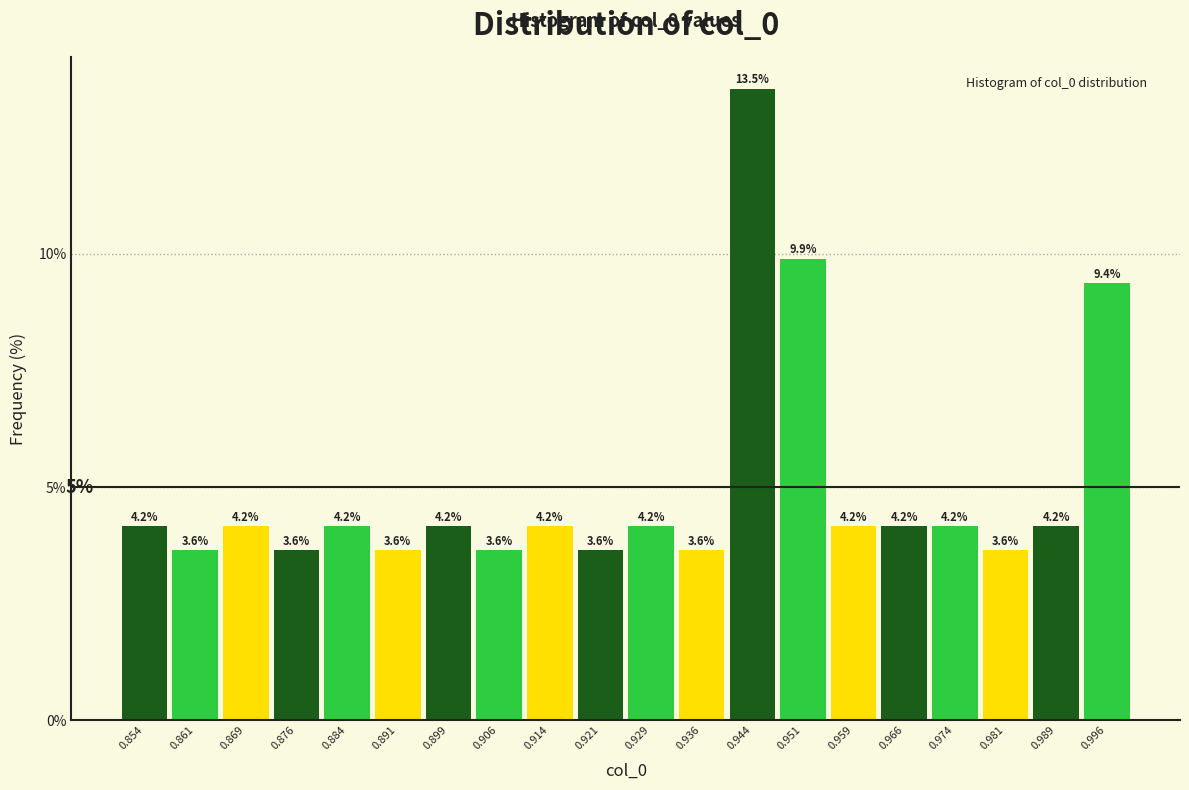

Reading left to right, list every bar in this chart as the range it spans on the x-axis followed by its height. The bar edges are not printed on the chart, so give them approximately, as read against the axis.

0.850 to 0.858: 4.2
0.858 to 0.865: 3.6
0.865 to 0.873: 4.2
0.873 to 0.880: 3.6
0.880 to 0.888: 4.2
0.888 to 0.895: 3.6
0.895 to 0.903: 4.2
0.903 to 0.910: 3.6
0.910 to 0.918: 4.2
0.918 to 0.925: 3.6
0.925 to 0.933: 4.2
0.933 to 0.940: 3.6
0.940 to 0.948: 13.5
0.948 to 0.955: 9.9
0.955 to 0.963: 4.2
0.963 to 0.970: 4.2
0.970 to 0.978: 4.2
0.978 to 0.985: 3.6
0.985 to 0.993: 4.2
0.993 to 1.000: 9.4